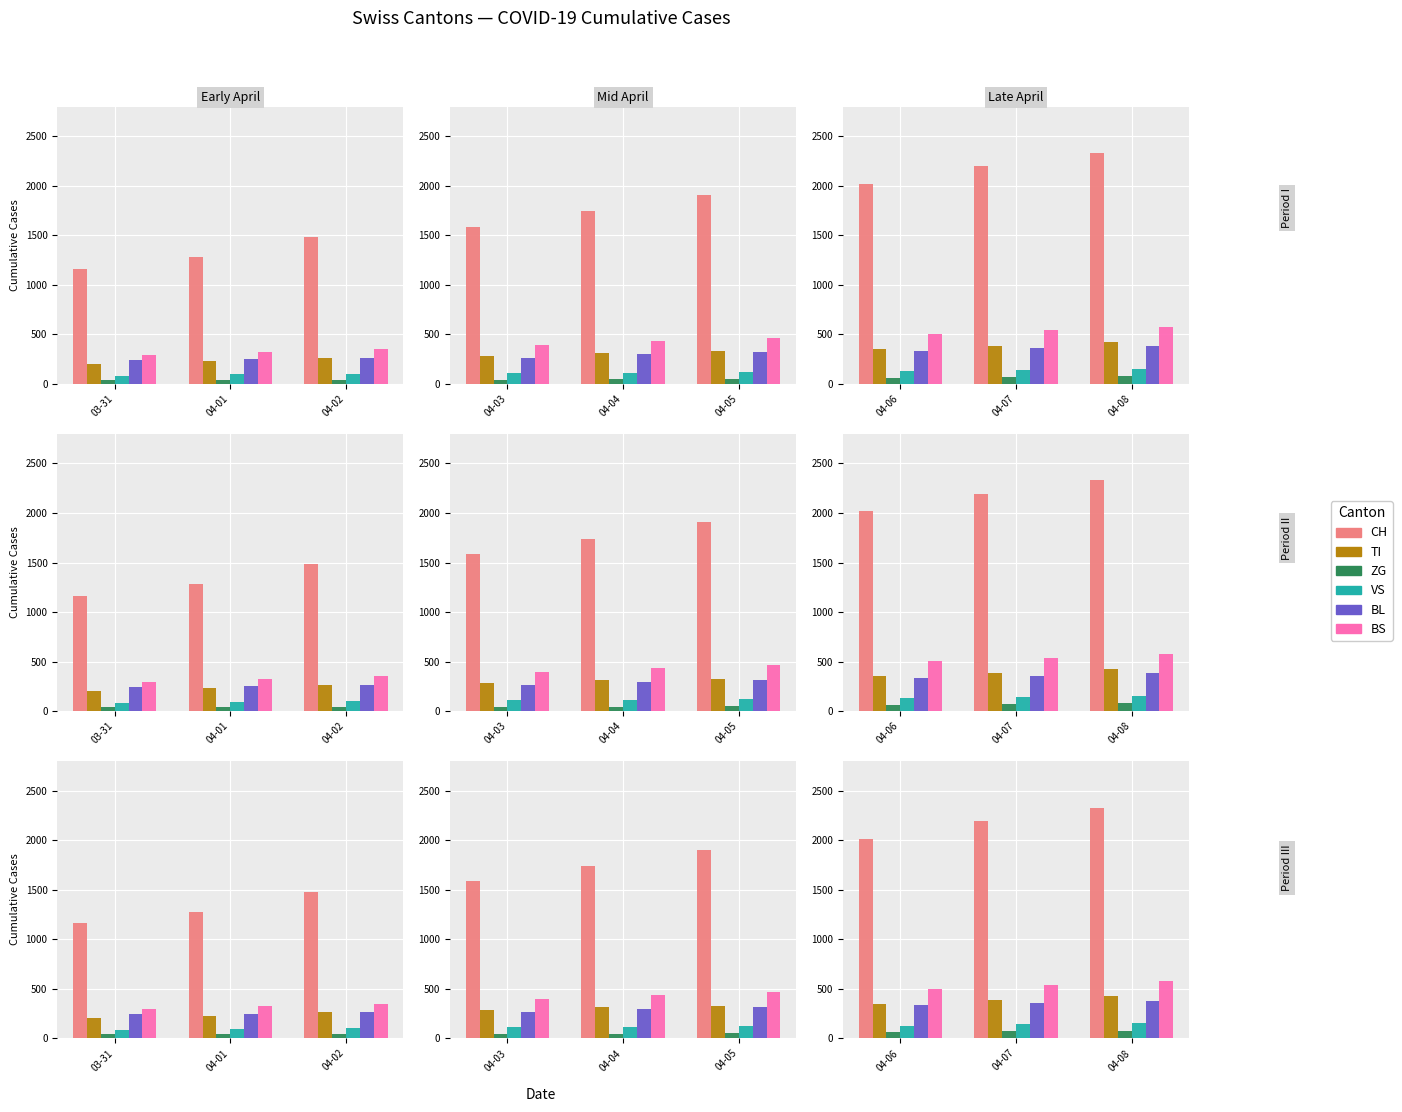

List the series in order of their peak value, highest first.

CH, BS, TI, BL, VS, ZG